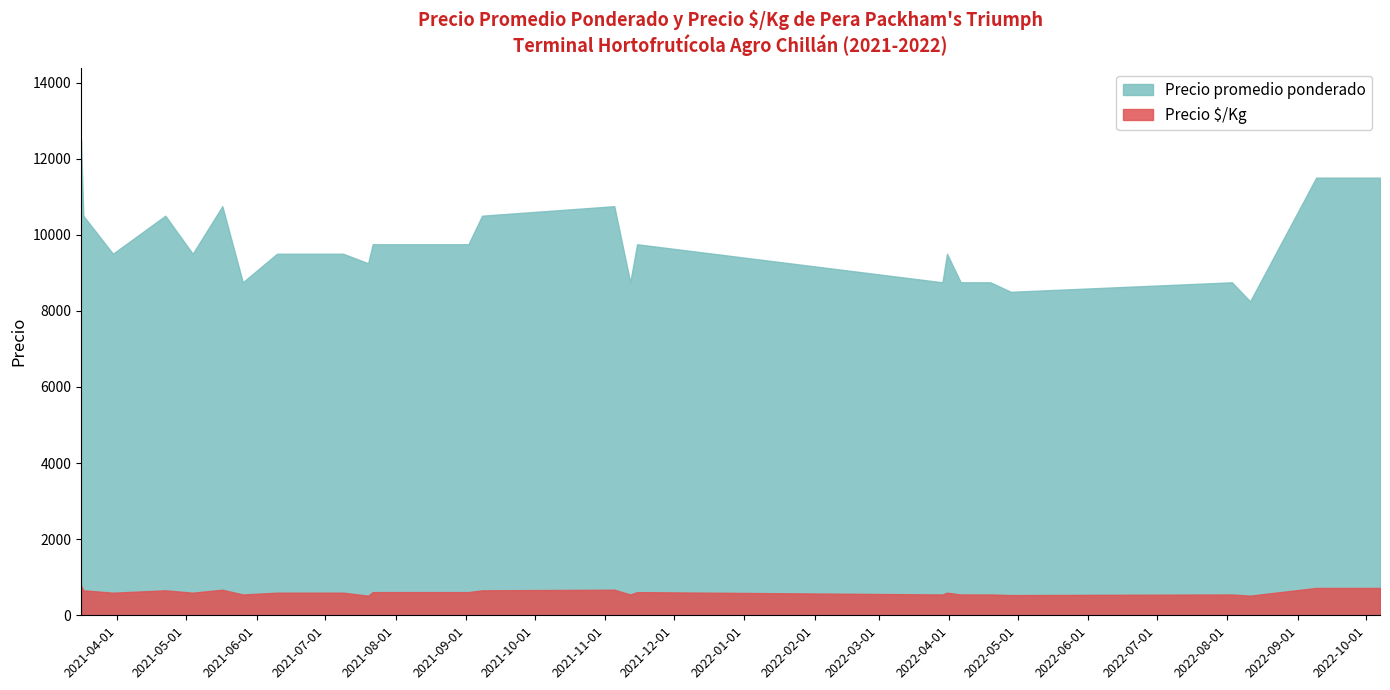

What is the spread (max minus min) of values at 2022-03-29?

8203